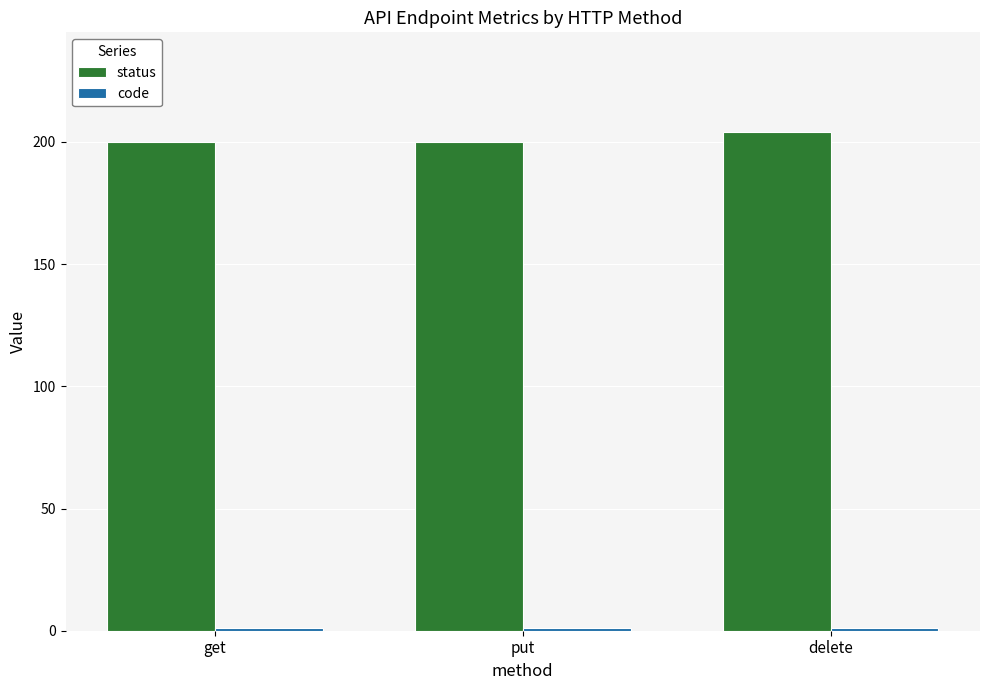

At how many categories does at least one series exceed 9?

3